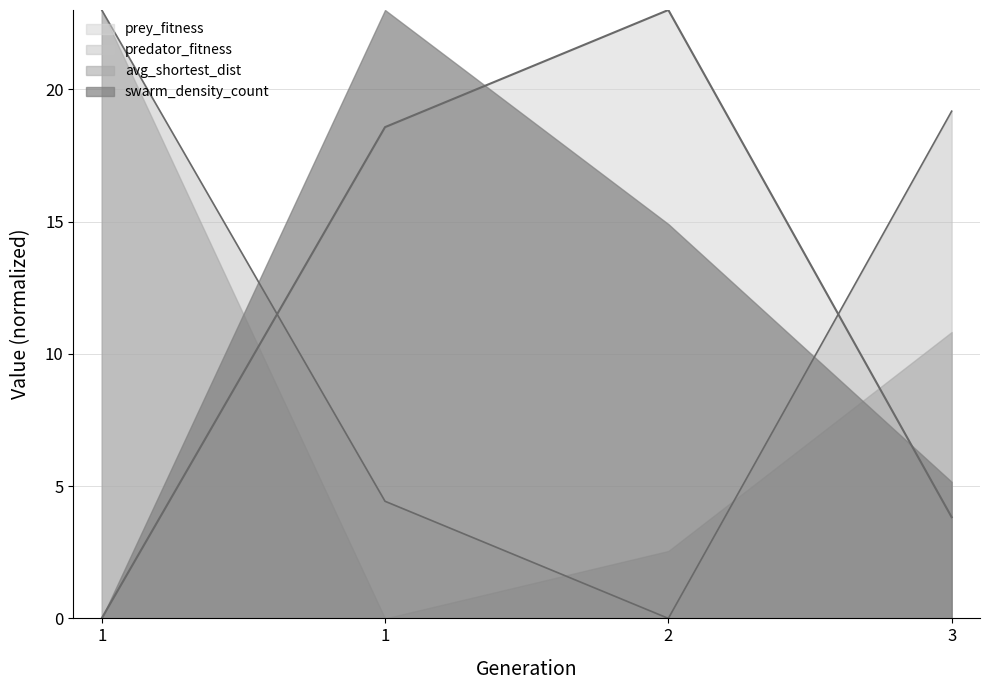

How many values in predator_fitness are above zero?

3